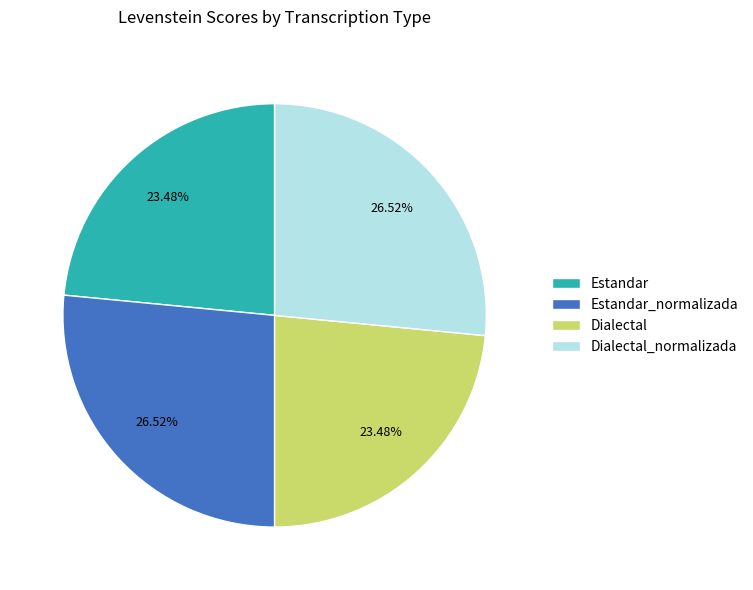

Do Estandar_normalizada and Dialectal_normalizada together represent more than half of the pie?

Yes